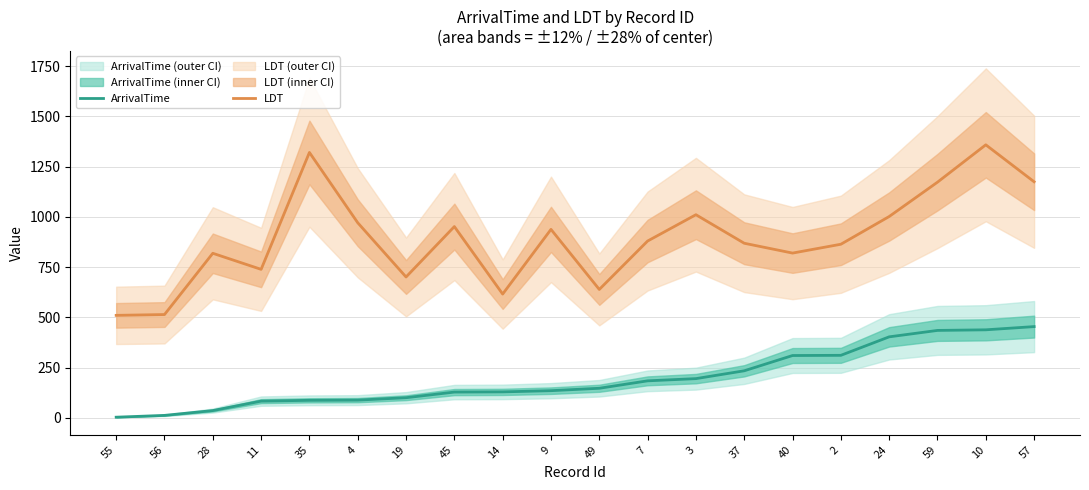

What is the sum of the LDT values at 35 and 45?

2273